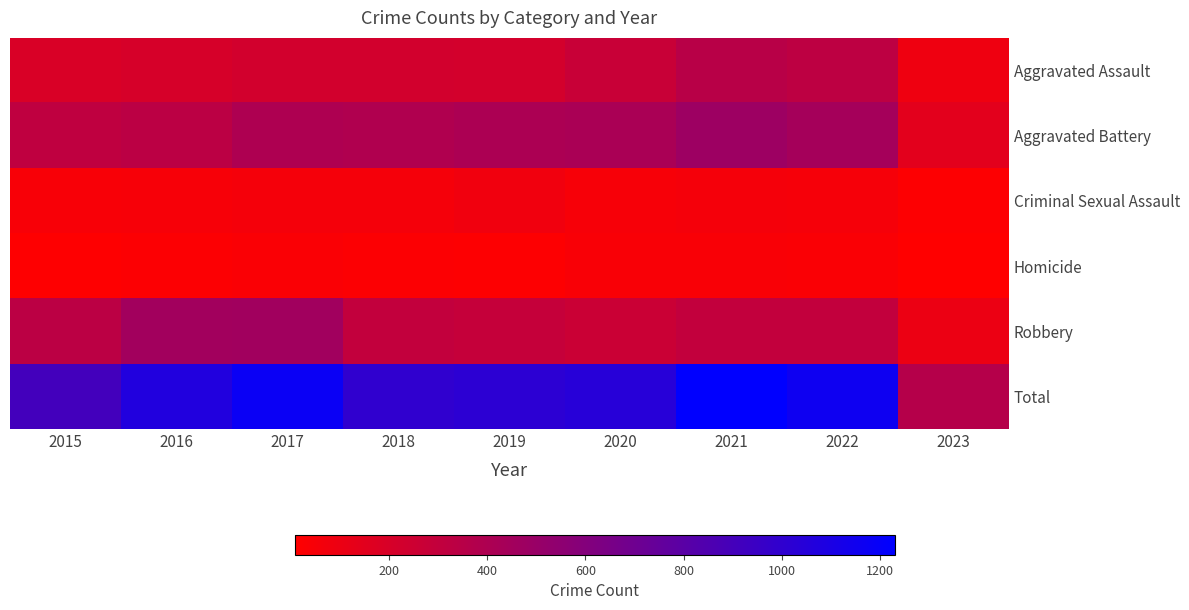

At which category is the sum across all series the highest?

2021